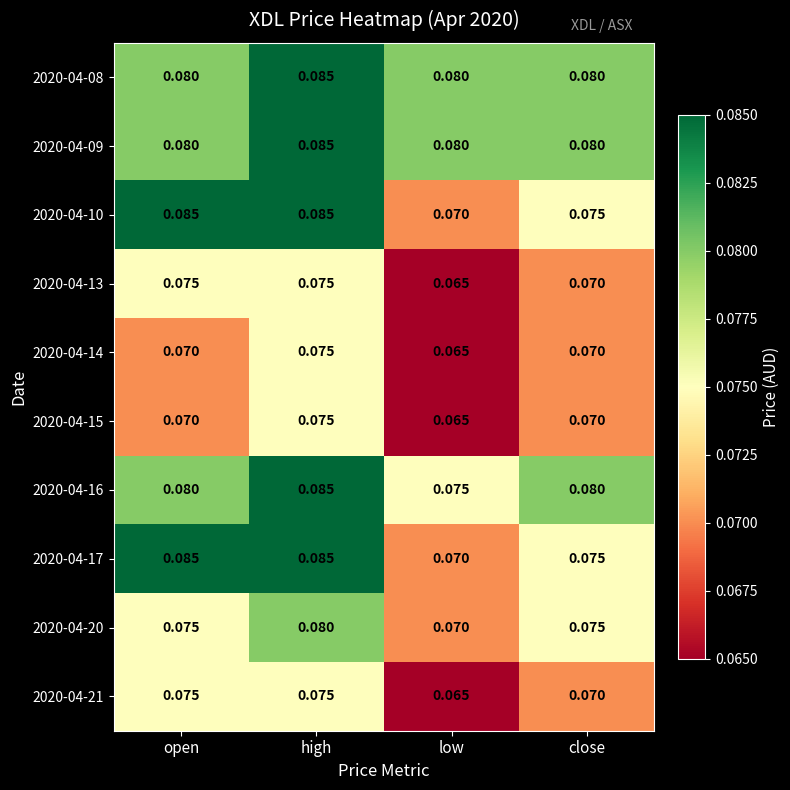

At which category is the sum across all series the highest?

high